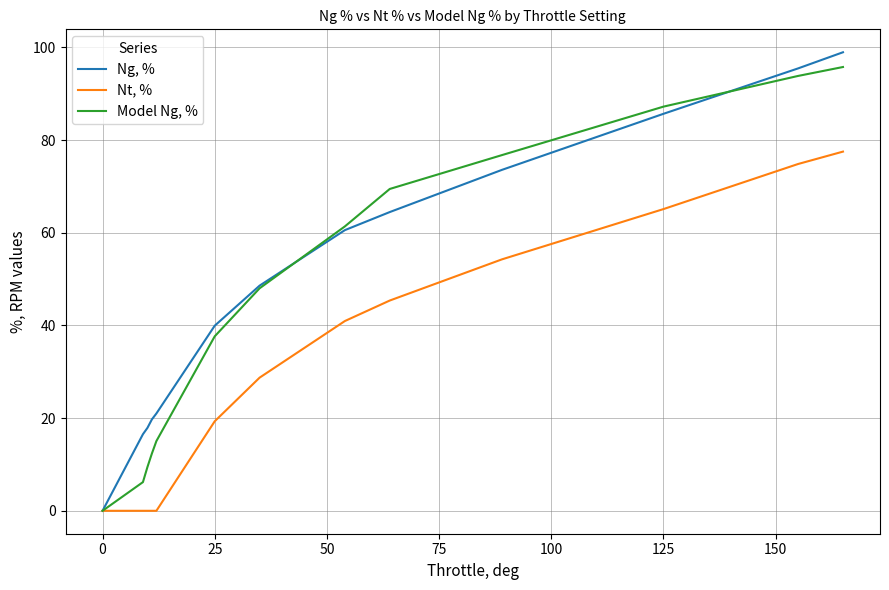

List the series in order of their peak value, highest first.

Ng, %, Model Ng, %, Nt, %